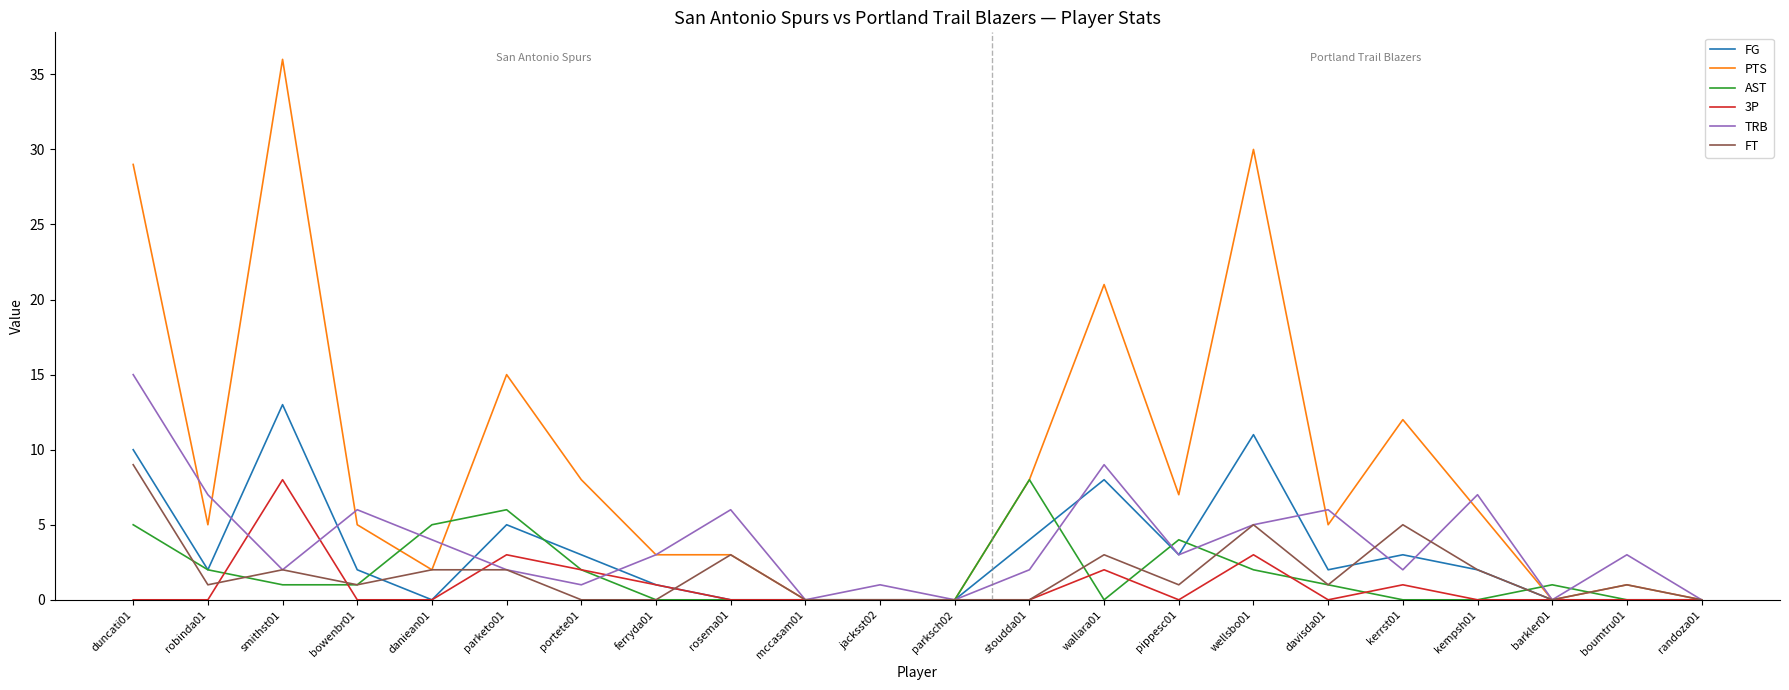

The value of PTS at jacksst02 is 14. True or false?

False